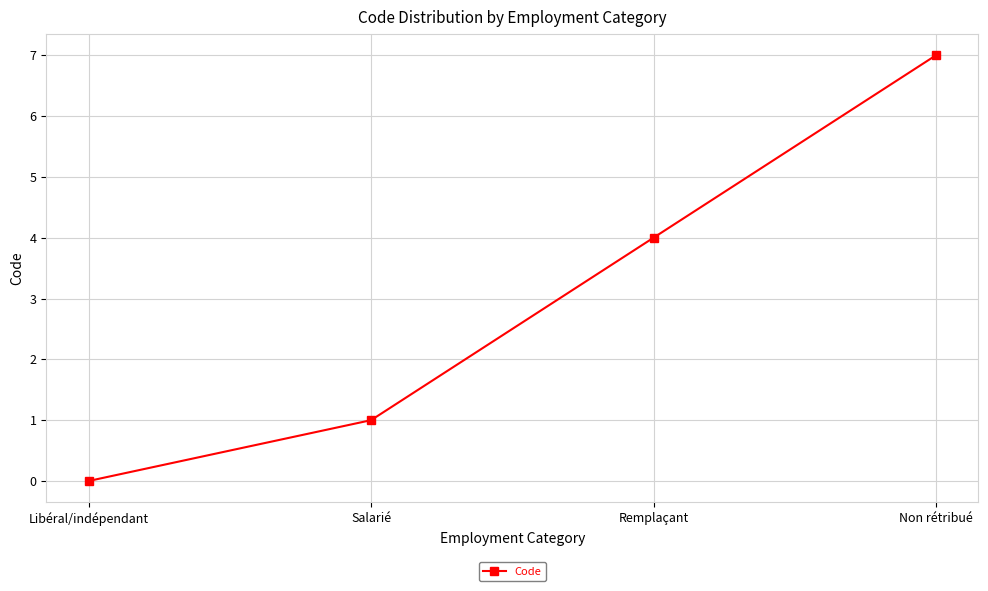

How many data points does each series have?

4